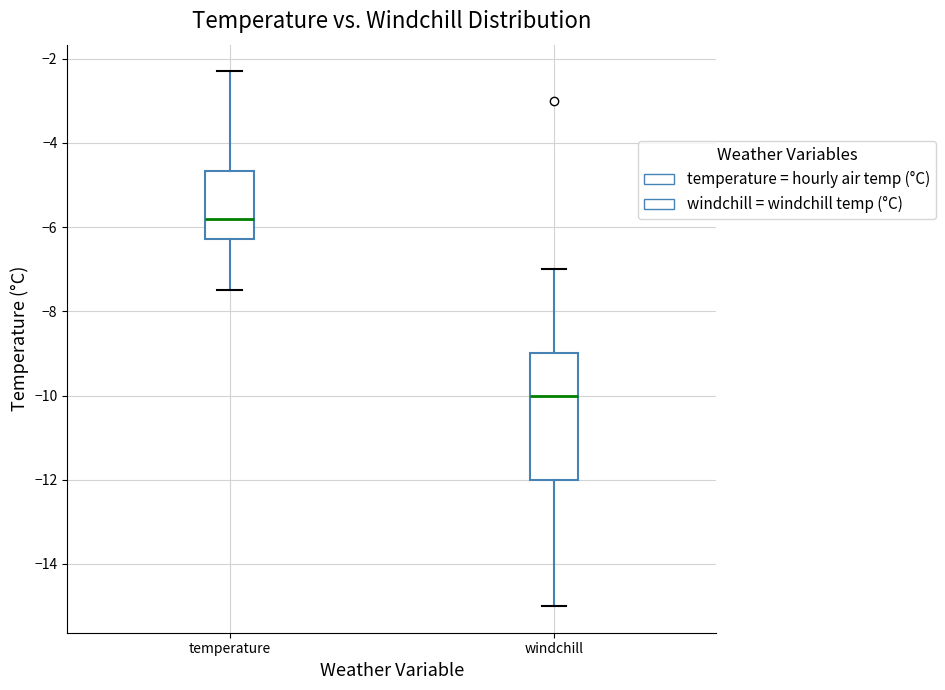

Reading left to right, transcribe this box plot: for each box, give where its median line is, the range the box spans, and where its two whiskers end, as read against the y-axis. The values are not printed on the chart, so give them approximately, as read against the axis.

temperature: median -5.8, box -6.2 to -4.6, whiskers -7.4 to -2.2
windchill: median -10.0, box -12.0 to -9.0, whiskers -15.0 to -7.0